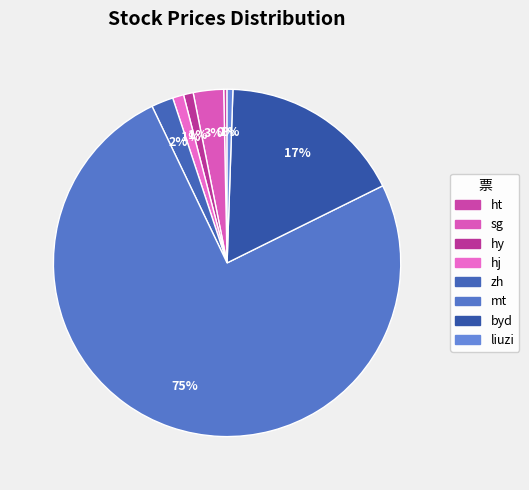

To the nearest percent, what percentage of the pie is zh?

2%